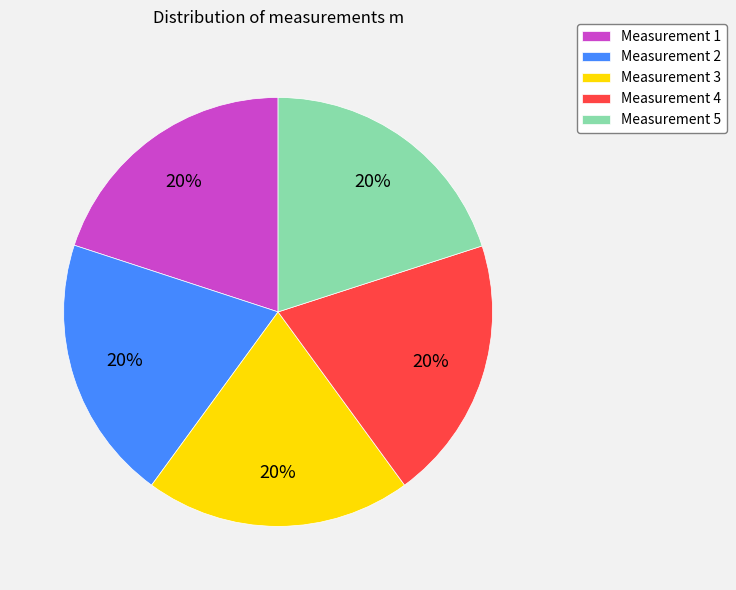

To the nearest percent, what percentage of the pie is Measurement 1?

20%